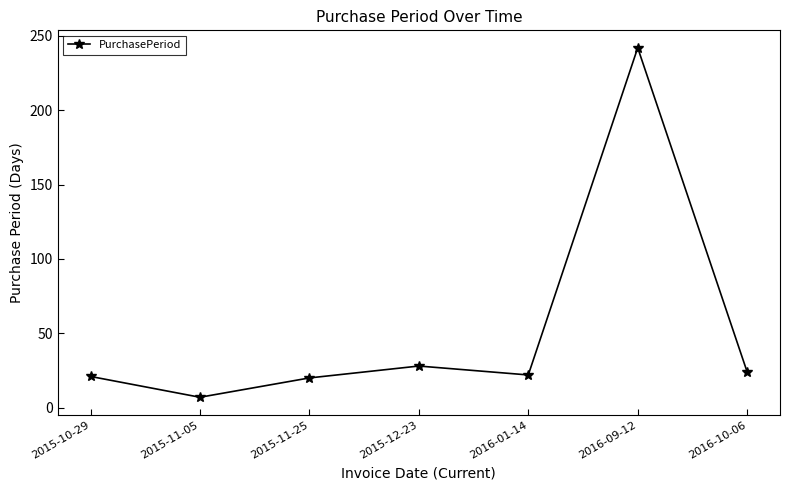

What is the ratio of the value at 2016-01-14 to the value at 2016-09-12?

0.1